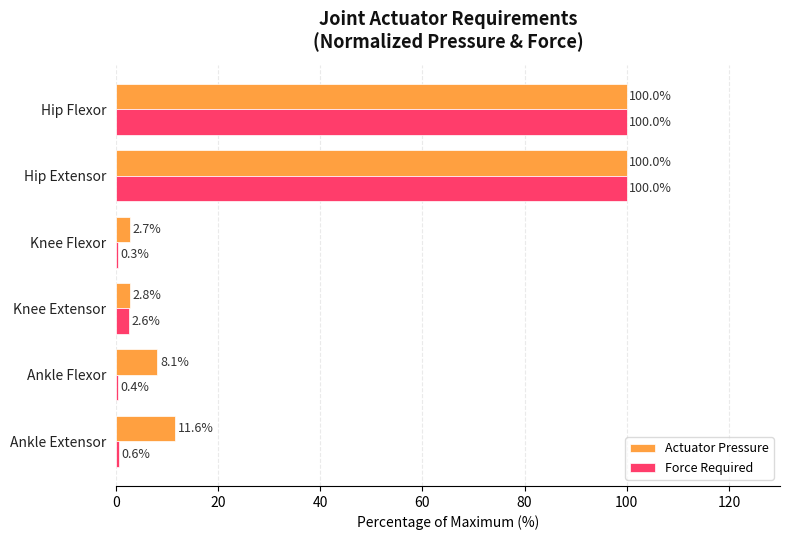

Count the number of categories in the chart.

6